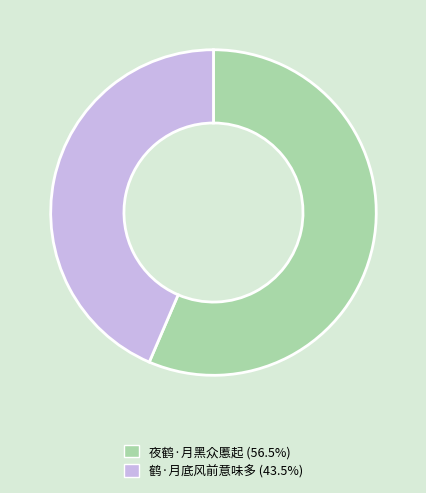

Do 夜鹤·月黑众慝起 and 鹤·月底风前意味多 together represent more than half of the pie?

Yes